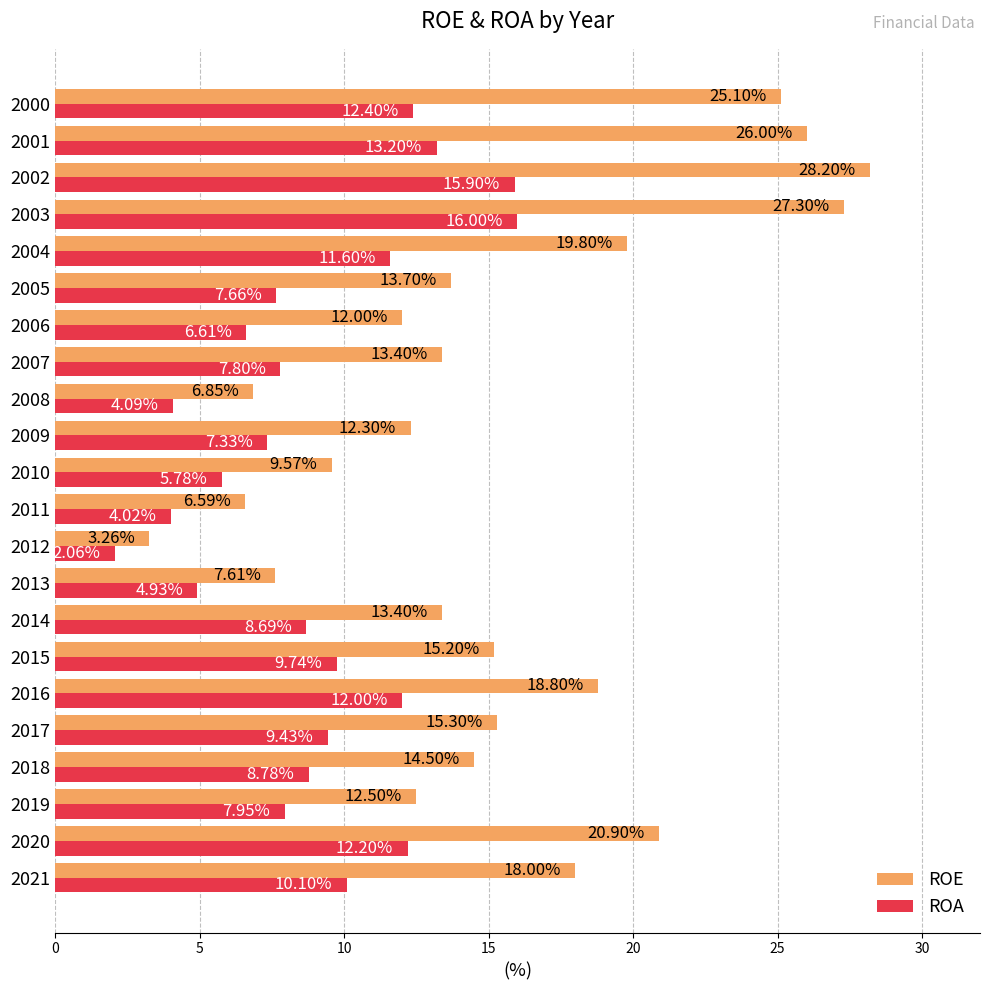

Which label corresponds to the largest value in the chart?

2002